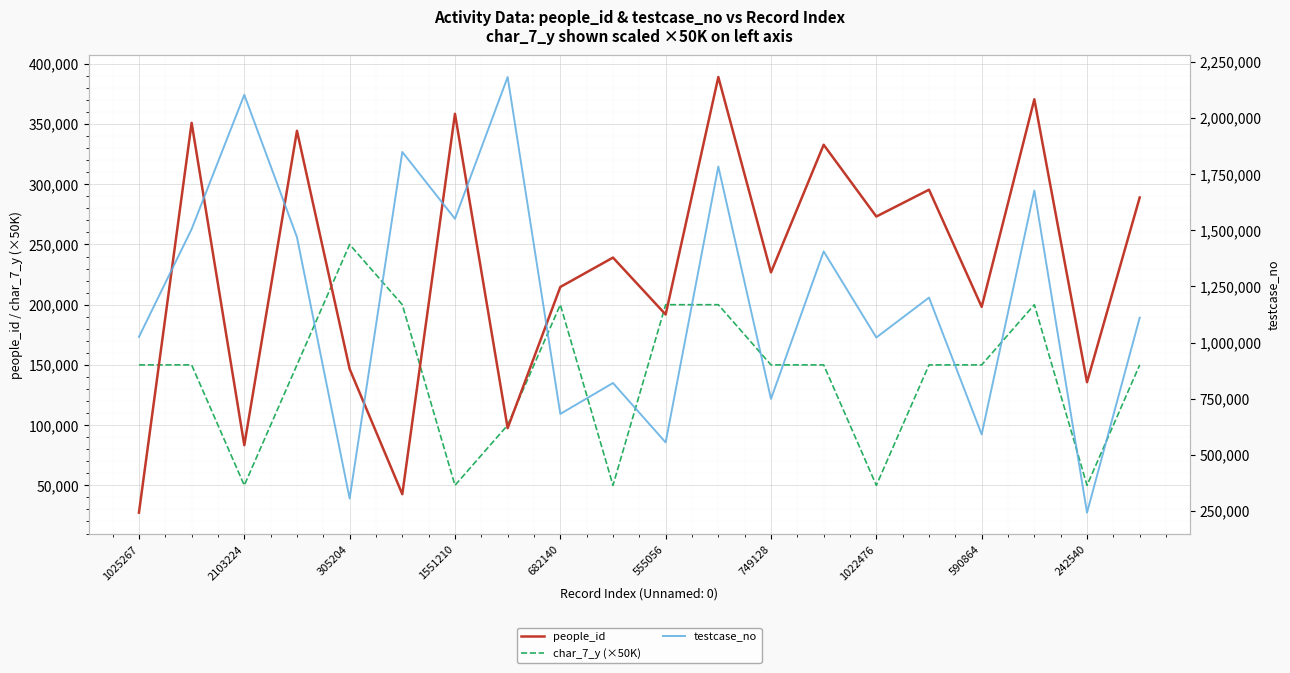

The people_id series shows 77690 at 682140. True or false?

False